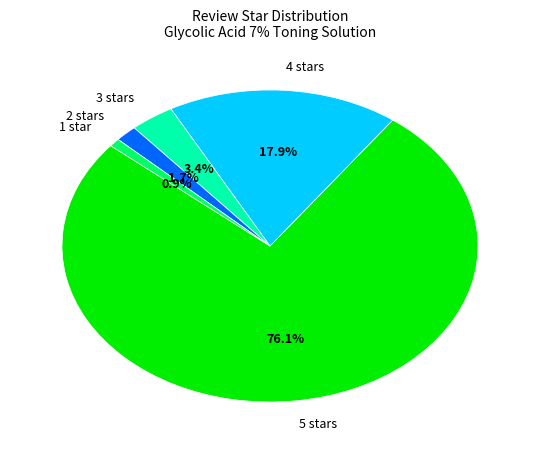

To the nearest percent, what percentage of the pie is 2 stars?

2%